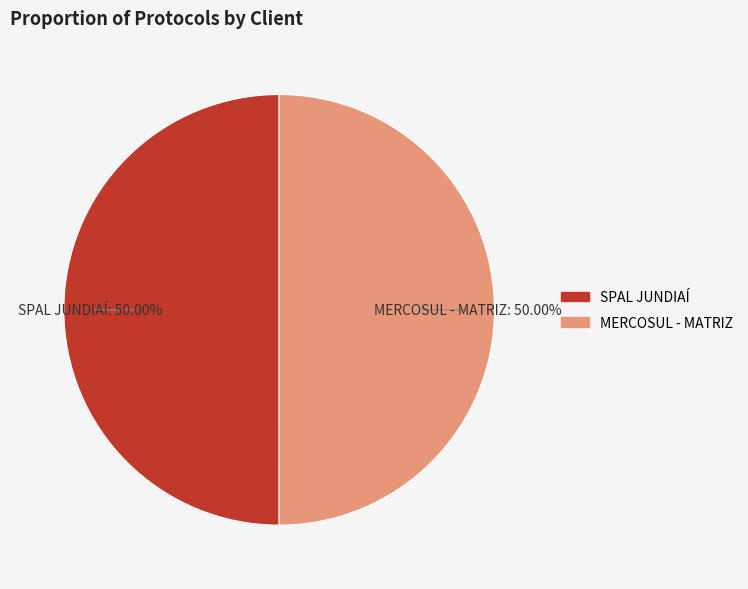

Is the sum of MERCOSUL - MATRIZ and SPAL JUNDIAÍ greater than half?

Yes